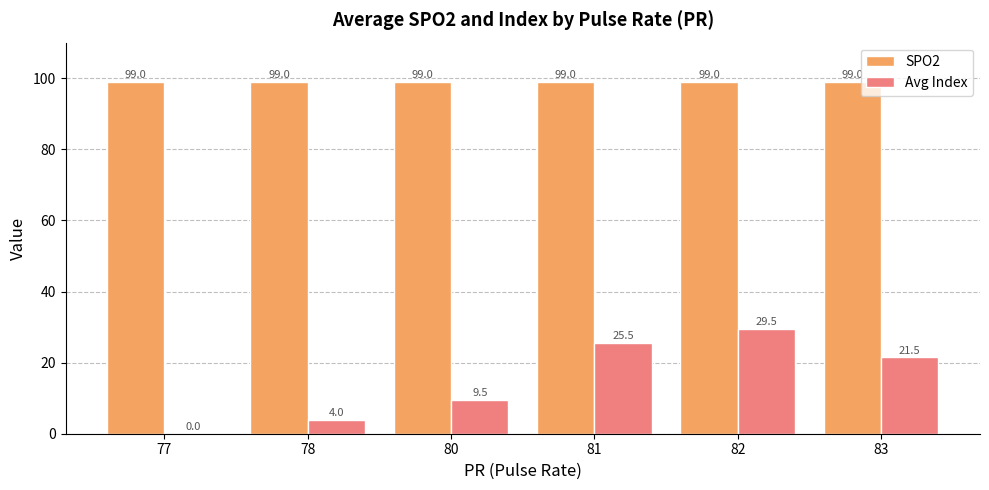

Does the chart contain stacked bars?

No